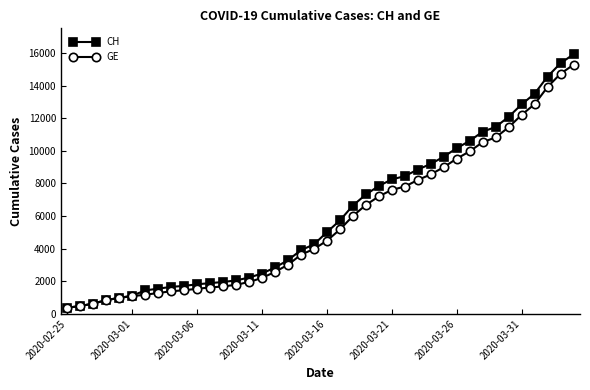

Is this an area chart (filled region under the line)?

No